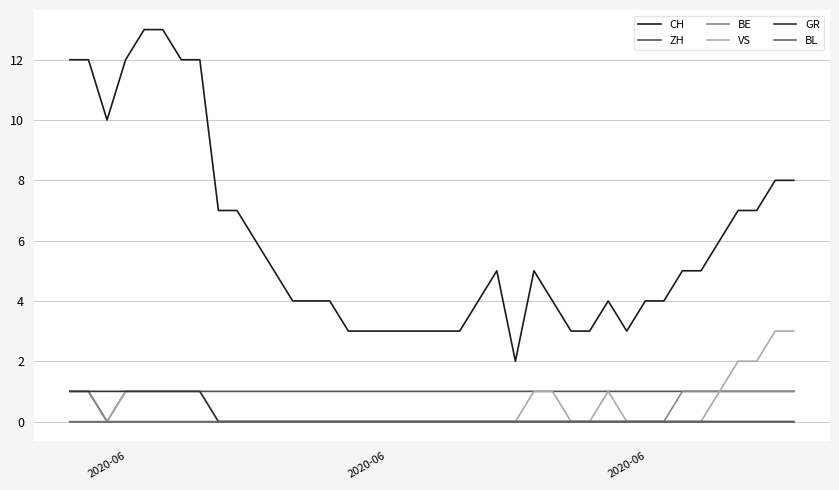

Where does the CH series first go above 5?

2020-06